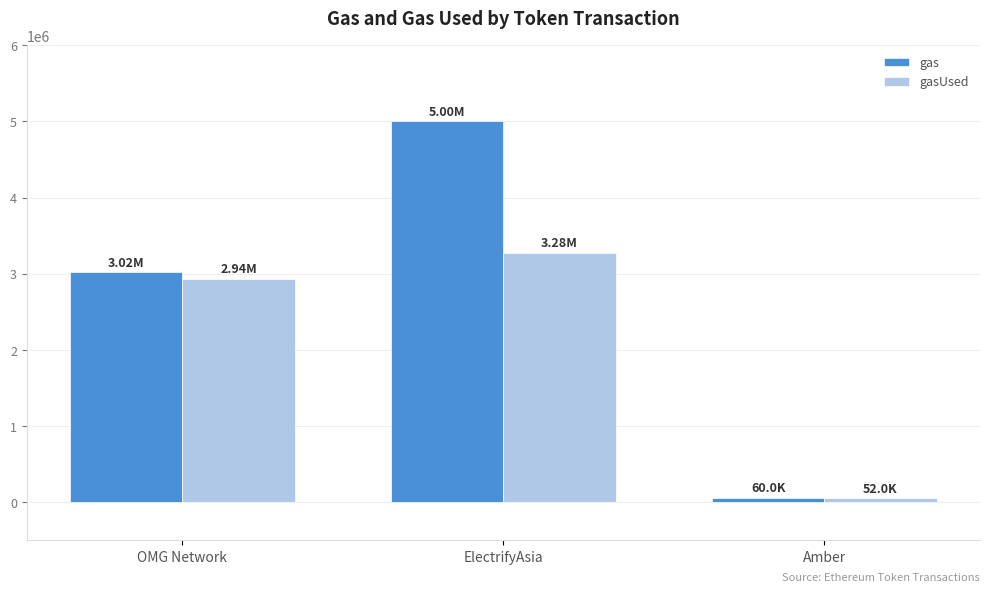

How many data points in gas are less than 3020000?

1